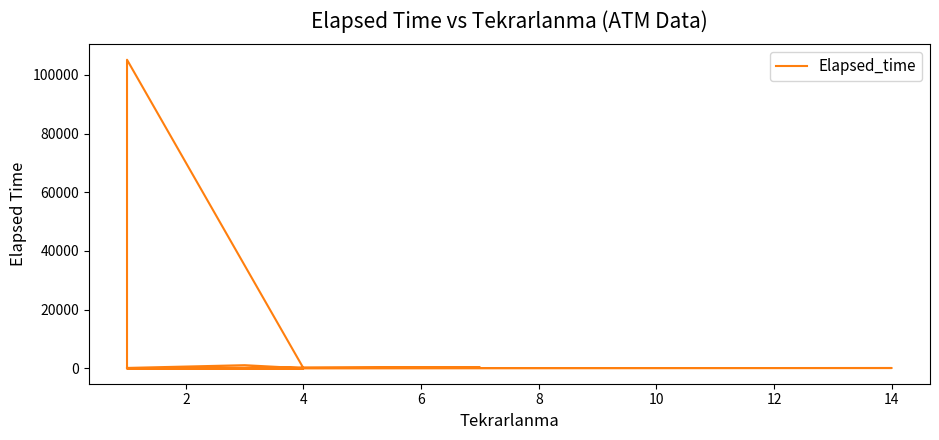

What is the value of the 4th point from the left?

235